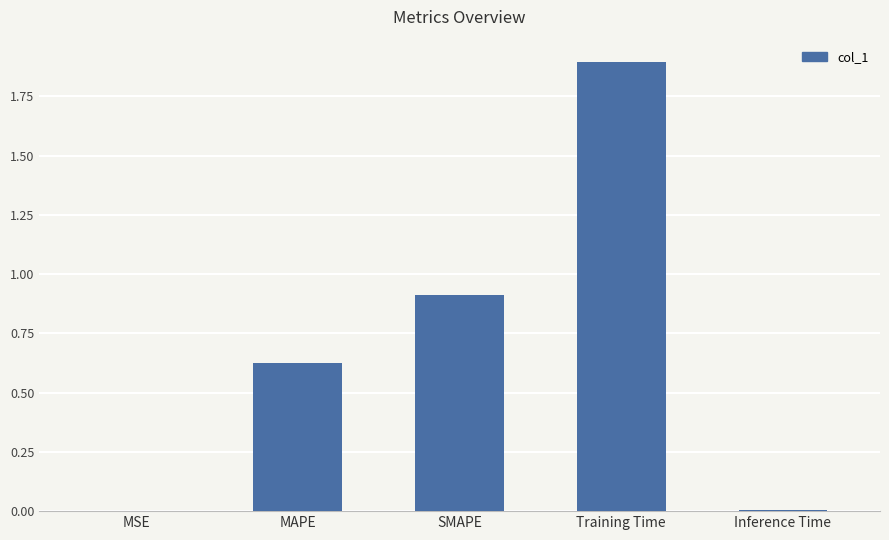

What is the average value?

0.7